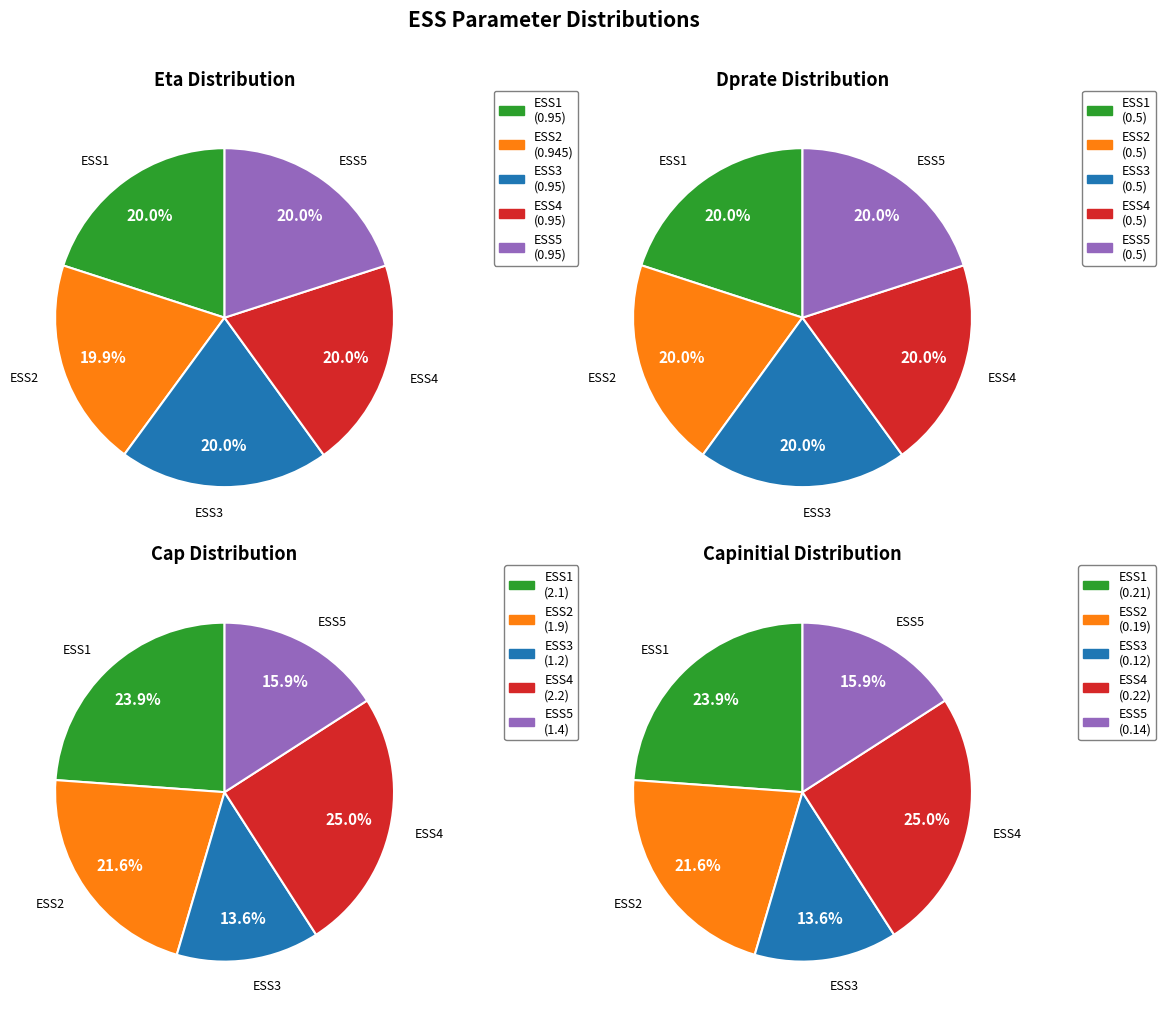

Do ESS5 and ESS4 together represent more than half of the pie?

No